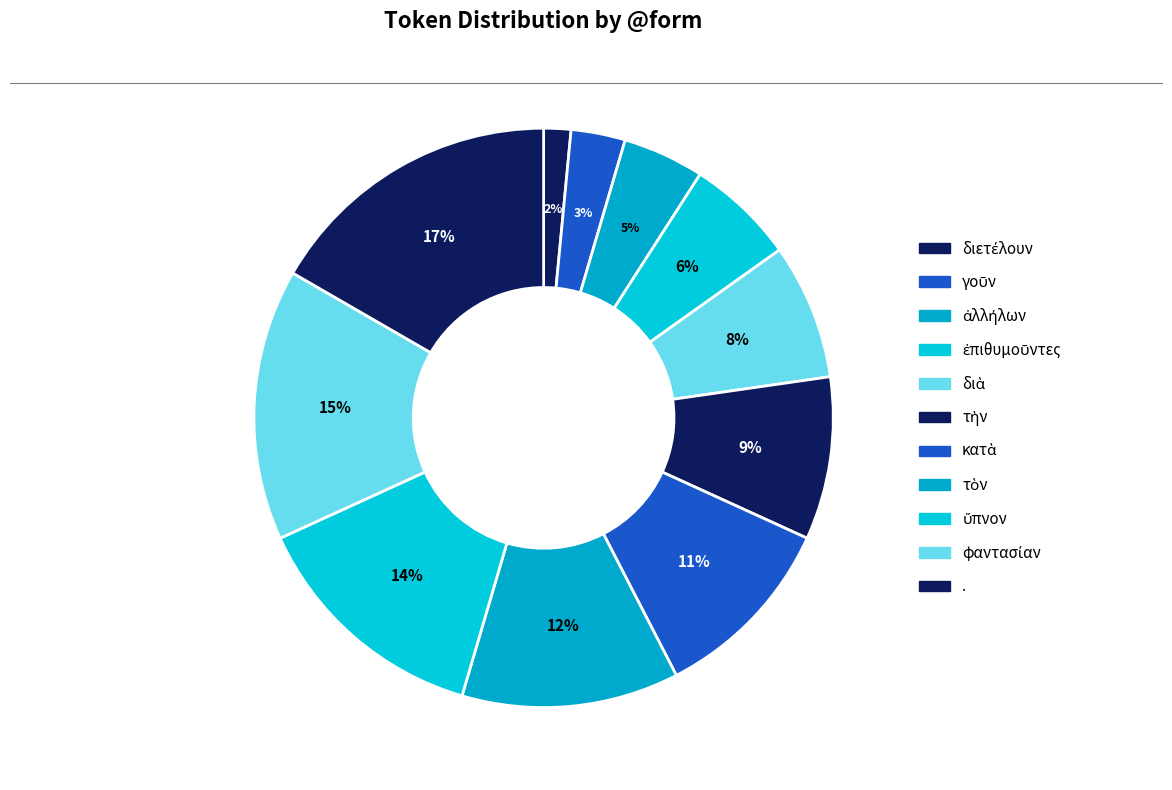

To the nearest percent, what is the difference between the φαντασίαν and τὴν slice percentages?

6%